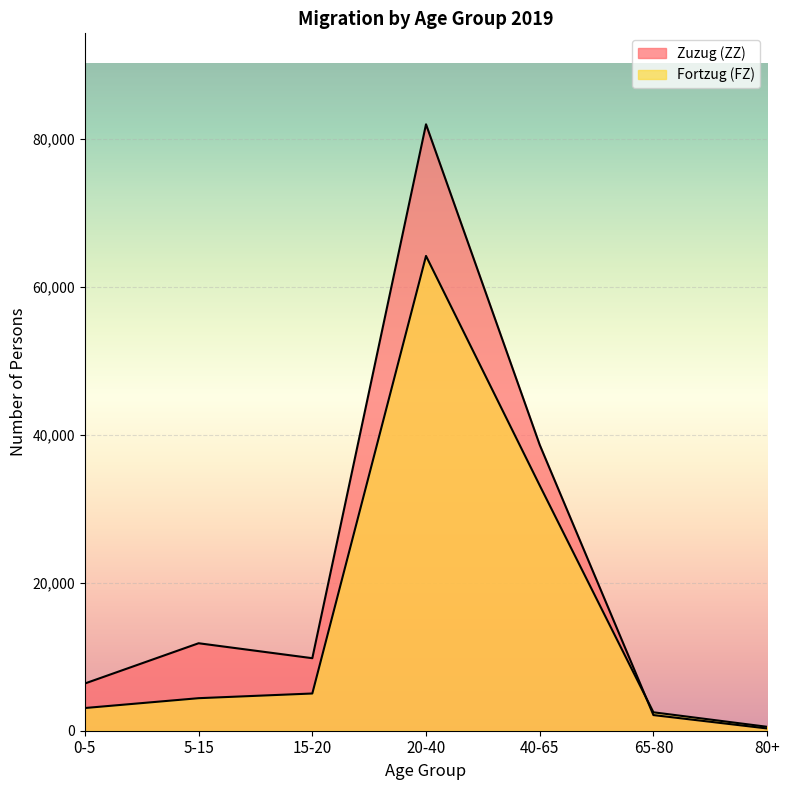

At which label does Fortzug (FZ) reach its peak?

20-40